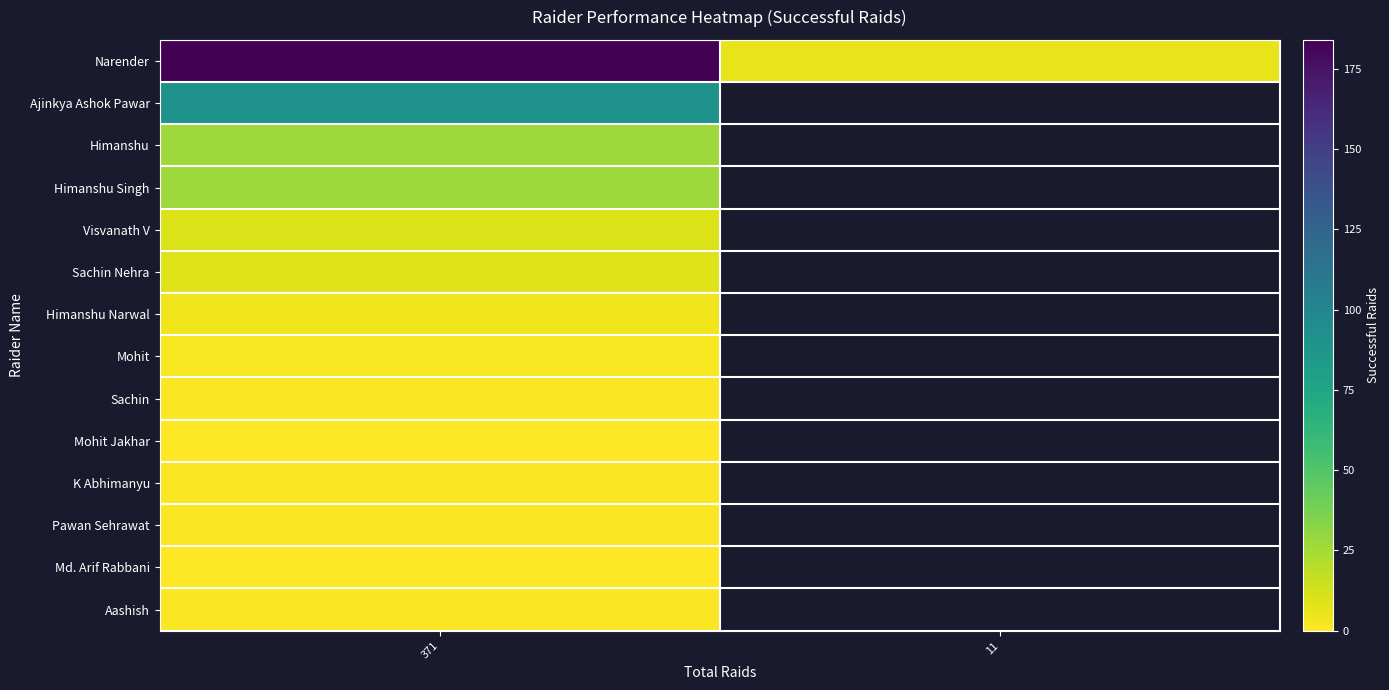

Between 371 and 11, which series saw the biggest shift?

Narender